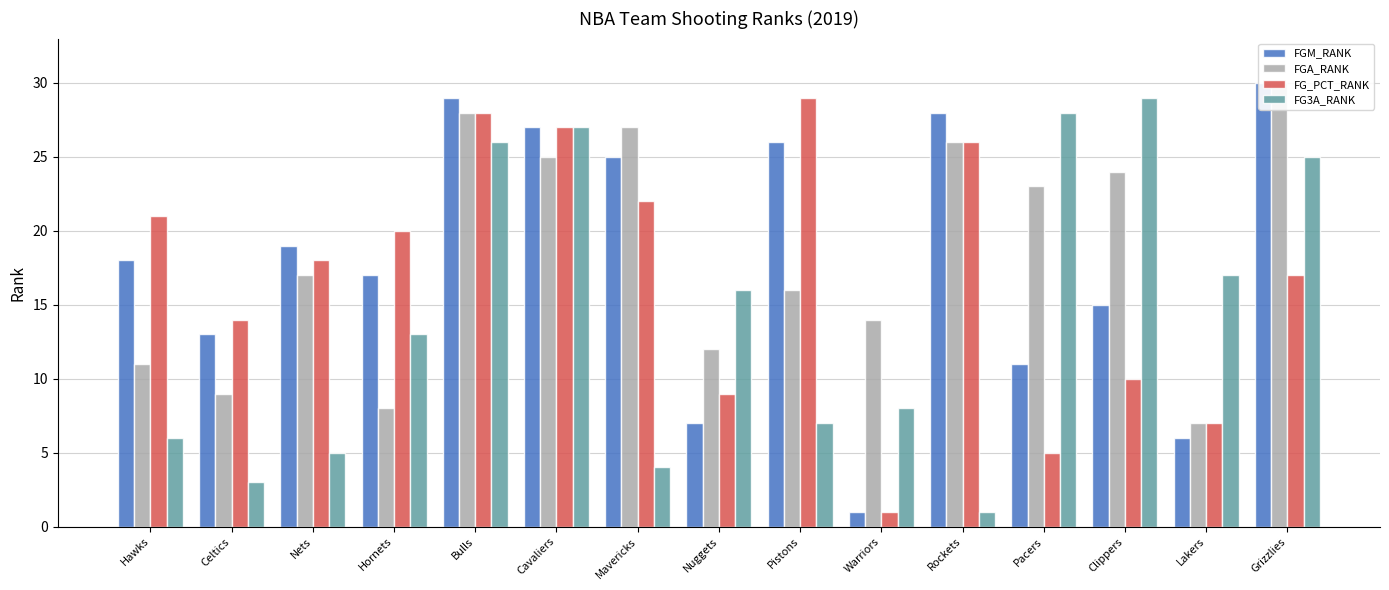

At which category is the sum across all series the highest?

Bulls